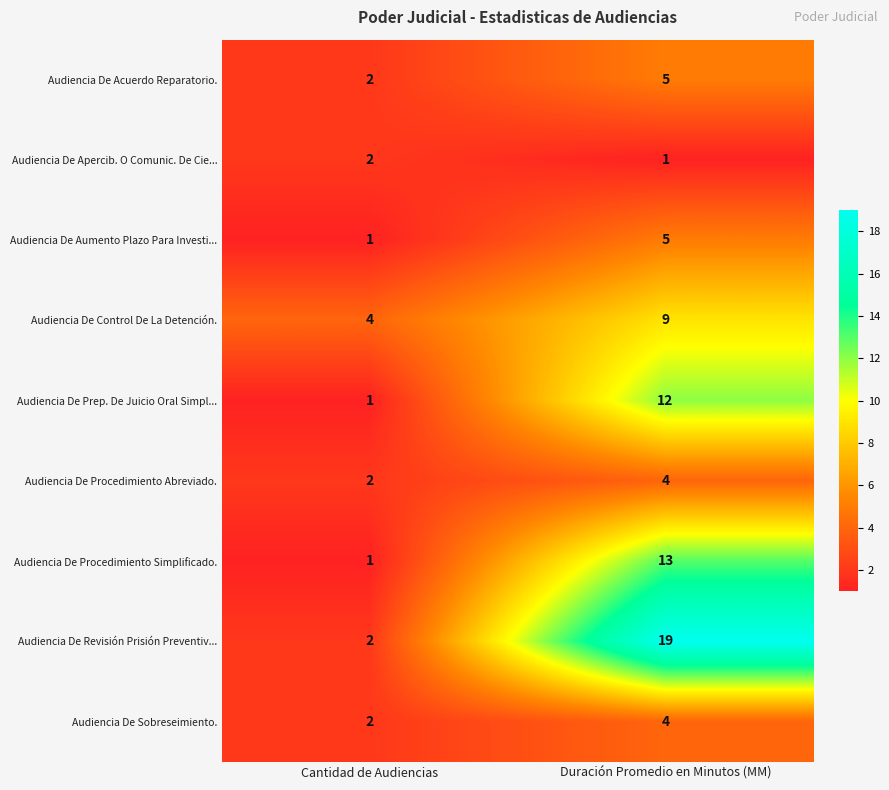

What is the maximum value for Audiencia De Aumento Plazo Para Investi...?

5